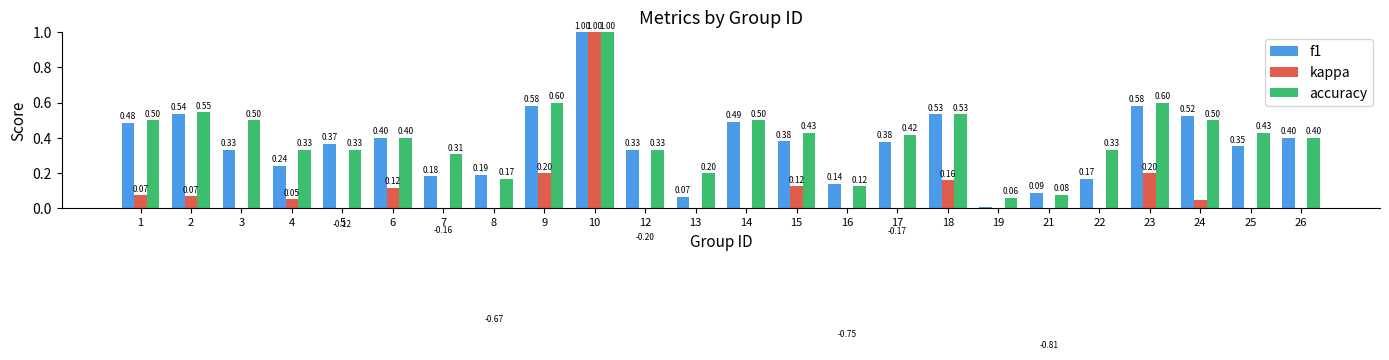

Which has a higher value, 26 or 16?

26